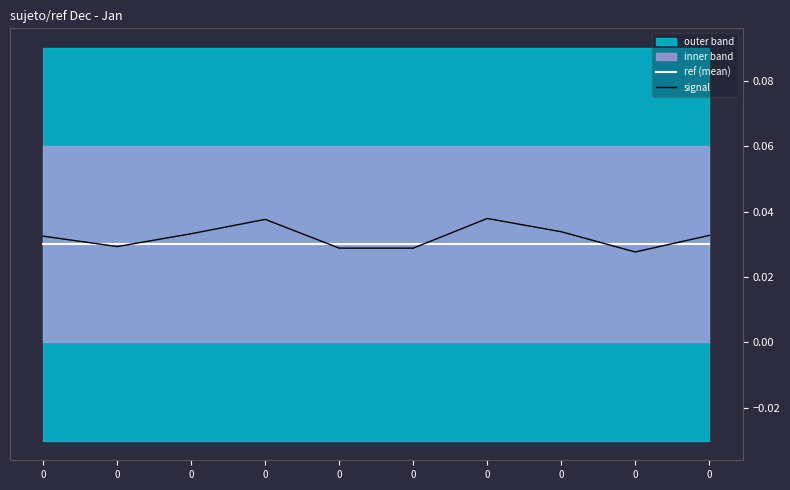

In signal, how many points are lower than both neighbors (excluding endpoints)?

3